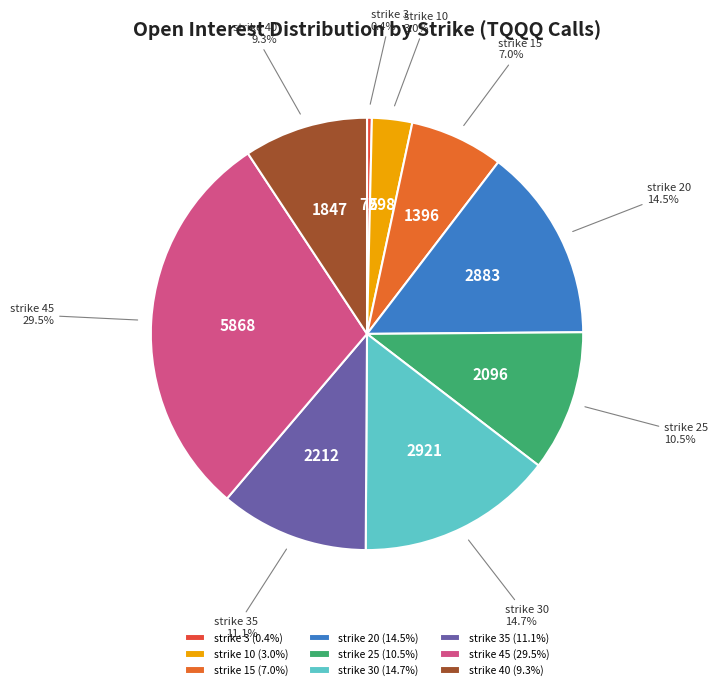

True or false: strike 3 accounts for 0% of the total.

True